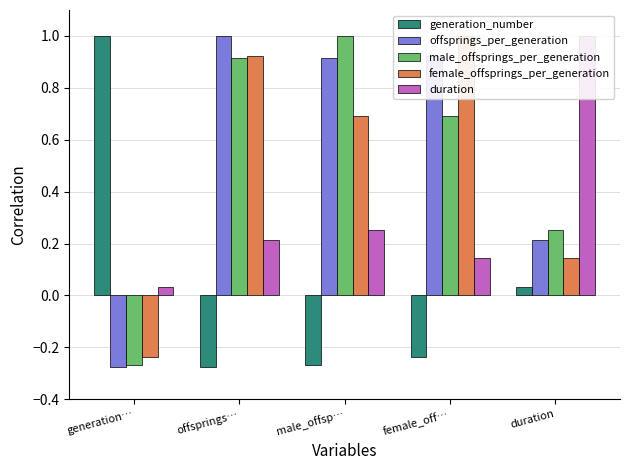

True or false: male_offsprings_per_generation has a value of 1.2 at female_off….

False